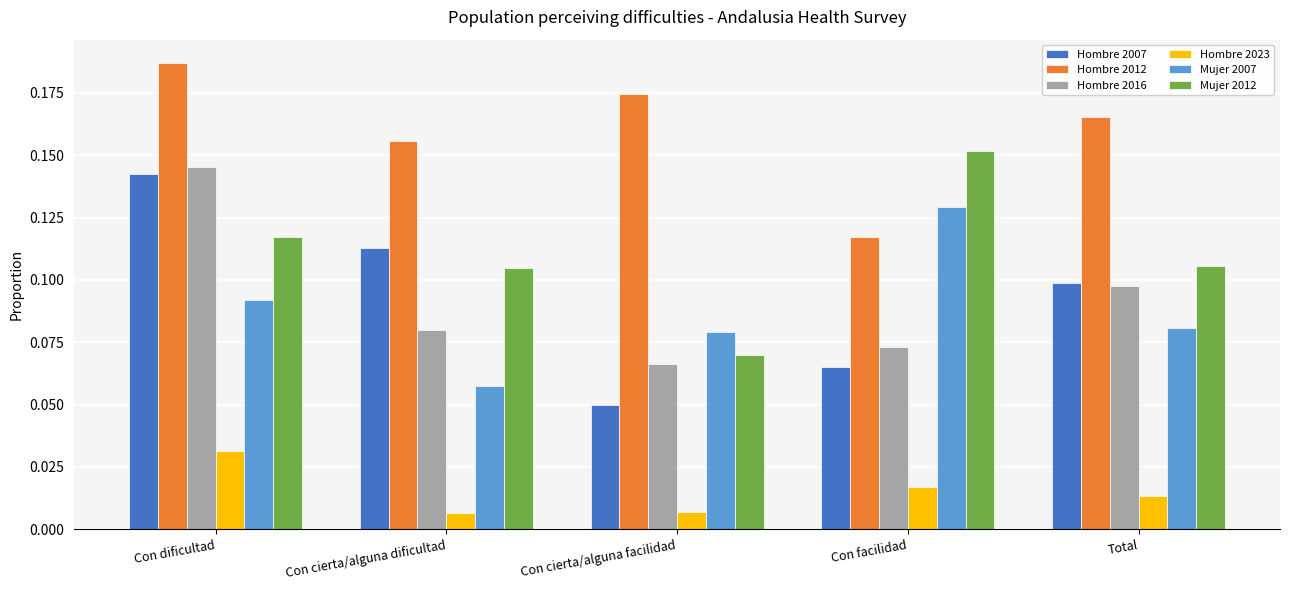

Which series has the widest spread of values?

Hombre 2007